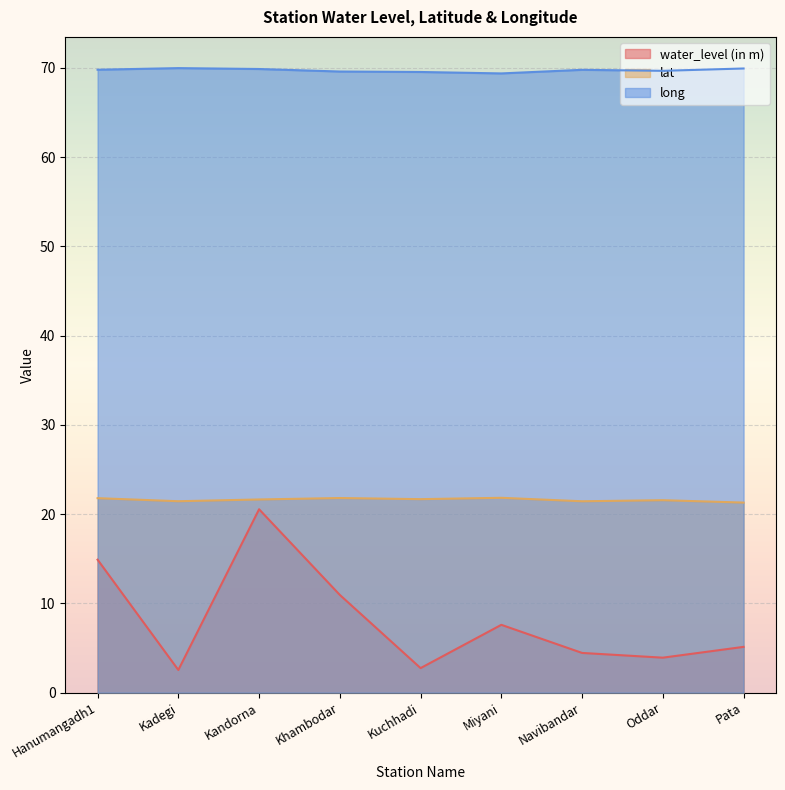

What is the sum of all lat values?

194.5